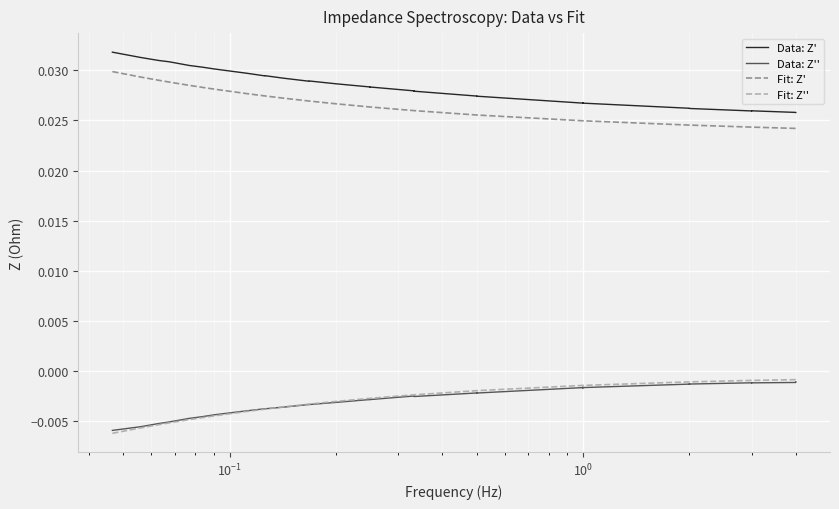

True or false: Fit: Z'' and Fit: Z' cross at least once.

False